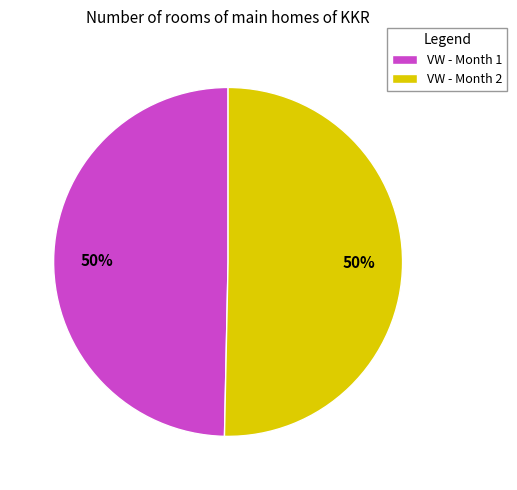

Is the sum of VW - Month 2 and VW - Month 1 greater than half?

Yes